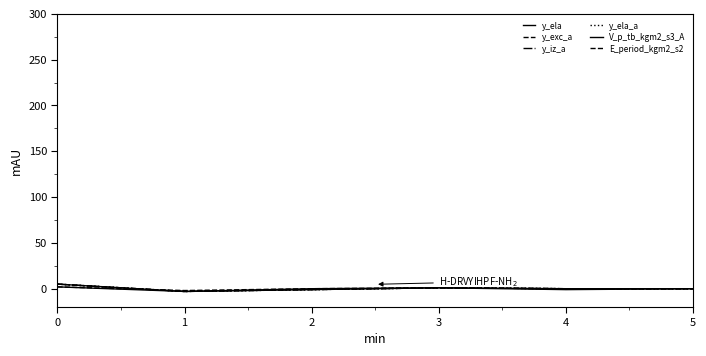

Does the chart display data point markers on the line(s)?

No